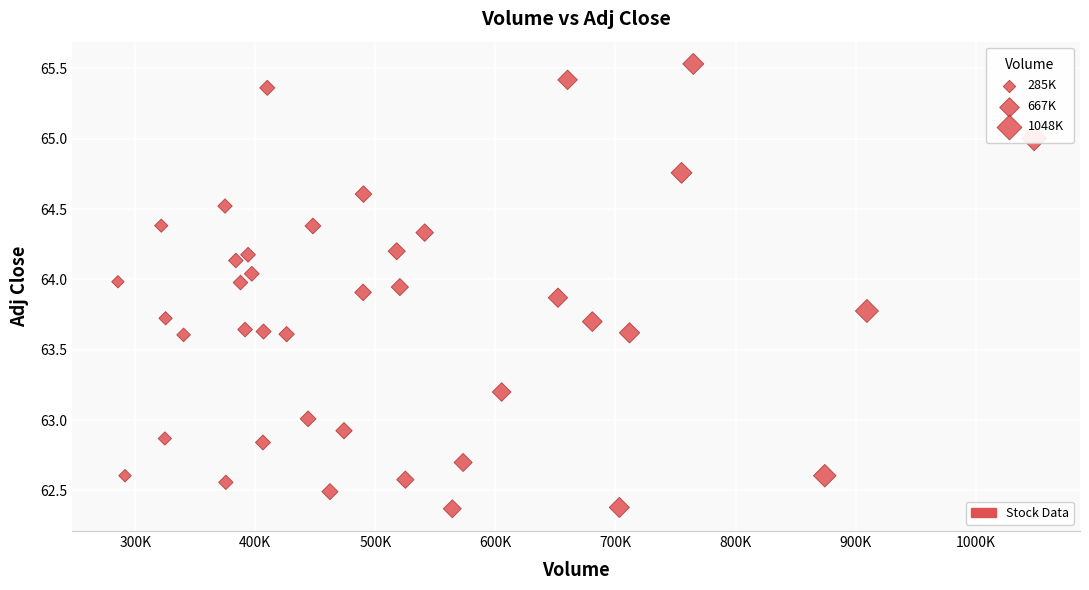

What is the range of X values (max minus min)?

763100.0